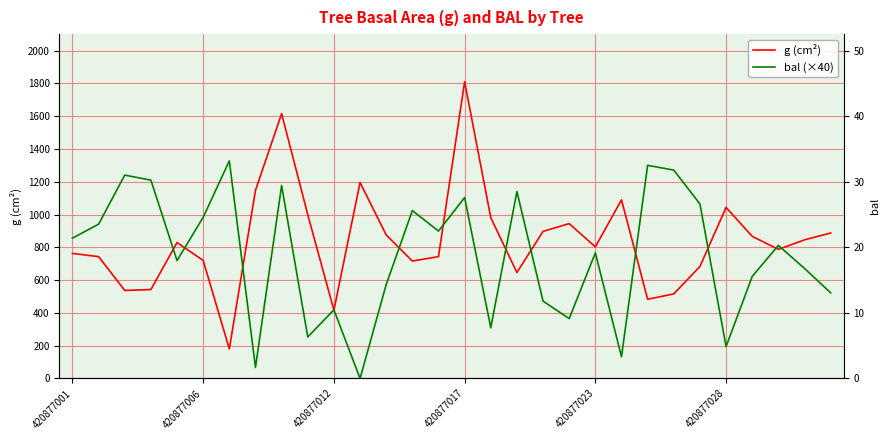

Which has a higher value, 10 or 24?

24